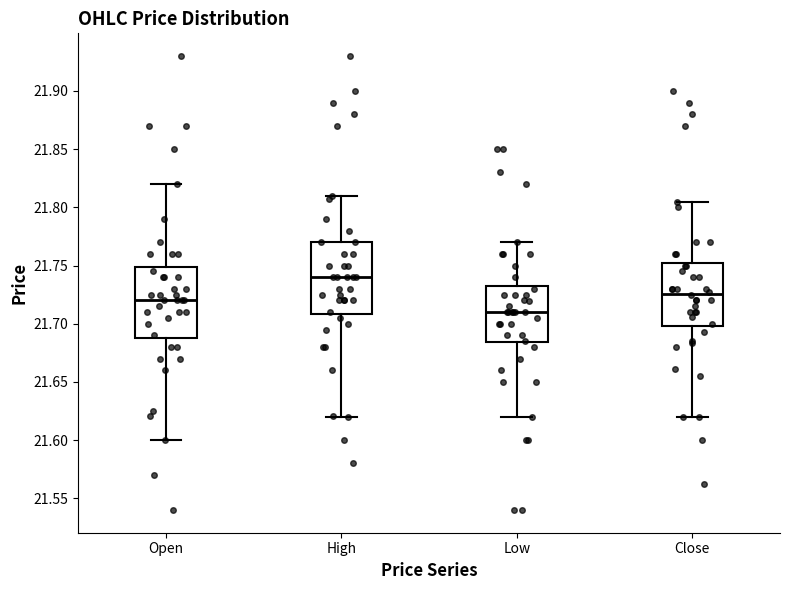

Where does the lower whisker of the box for Close end on the y-axis? The values are not printed on the chart, so give them approximately, as read against the axis.

21.620